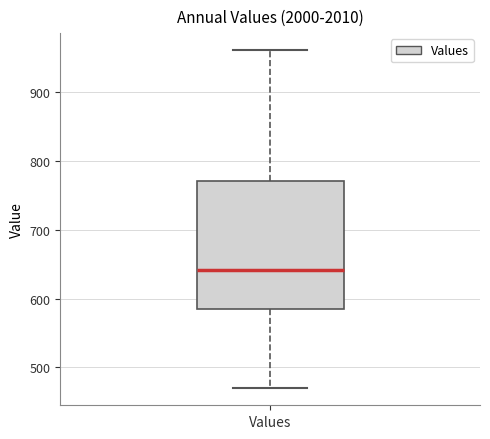

Where does the lower whisker of the box for Values end on the y-axis? The values are not printed on the chart, so give them approximately, as read against the axis.

470